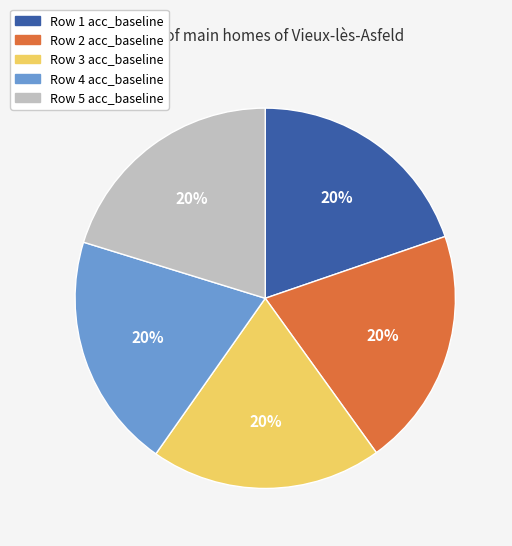

To the nearest percent, what is the average slice percentage?

20%